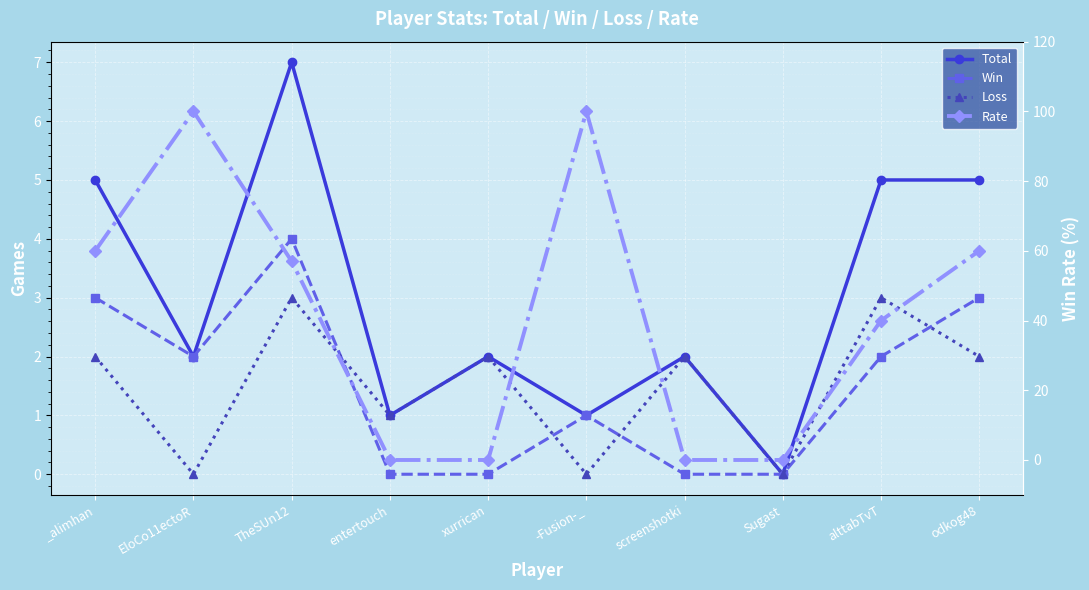

What are all the series names shown in the legend?

Total, Win, Loss, Rate